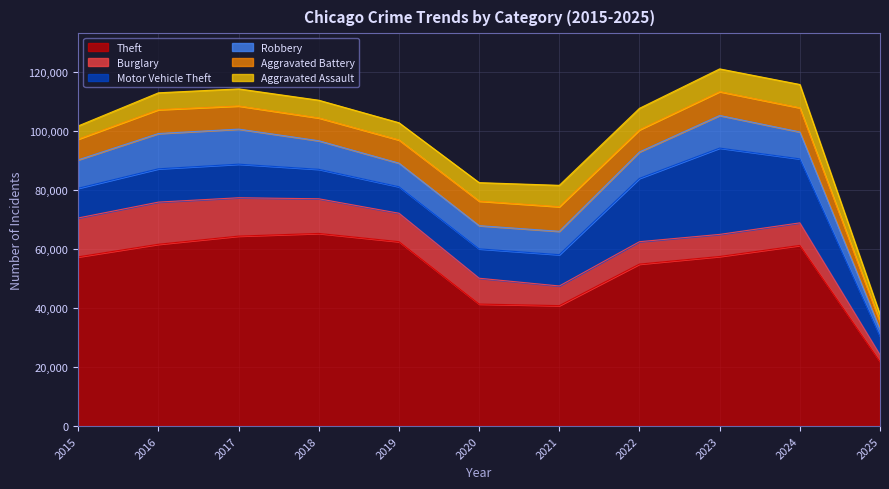

How many series are shown in this chart?

6